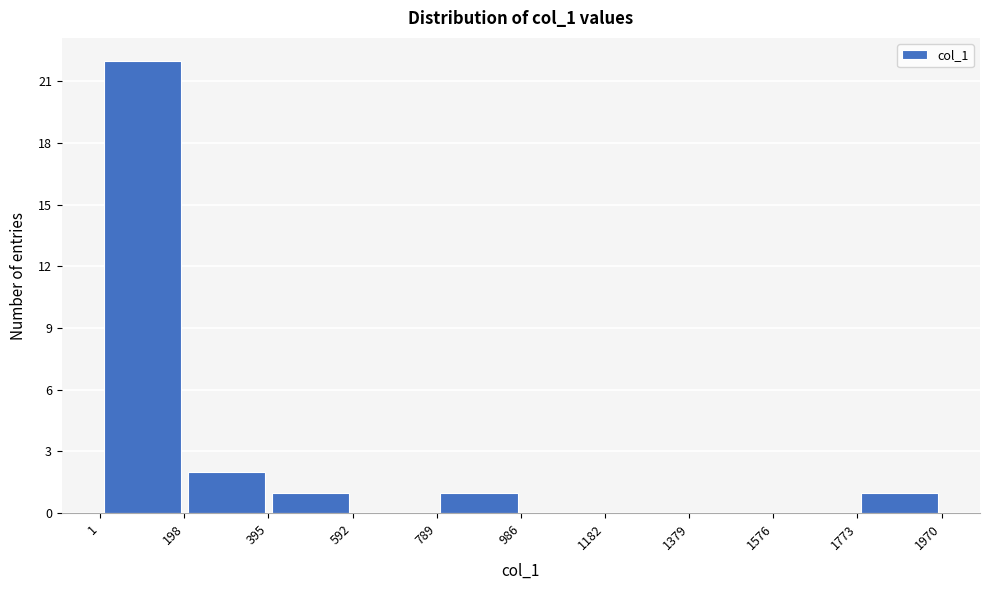

Which range on the x-axis has the tallest bar?

1 to 198